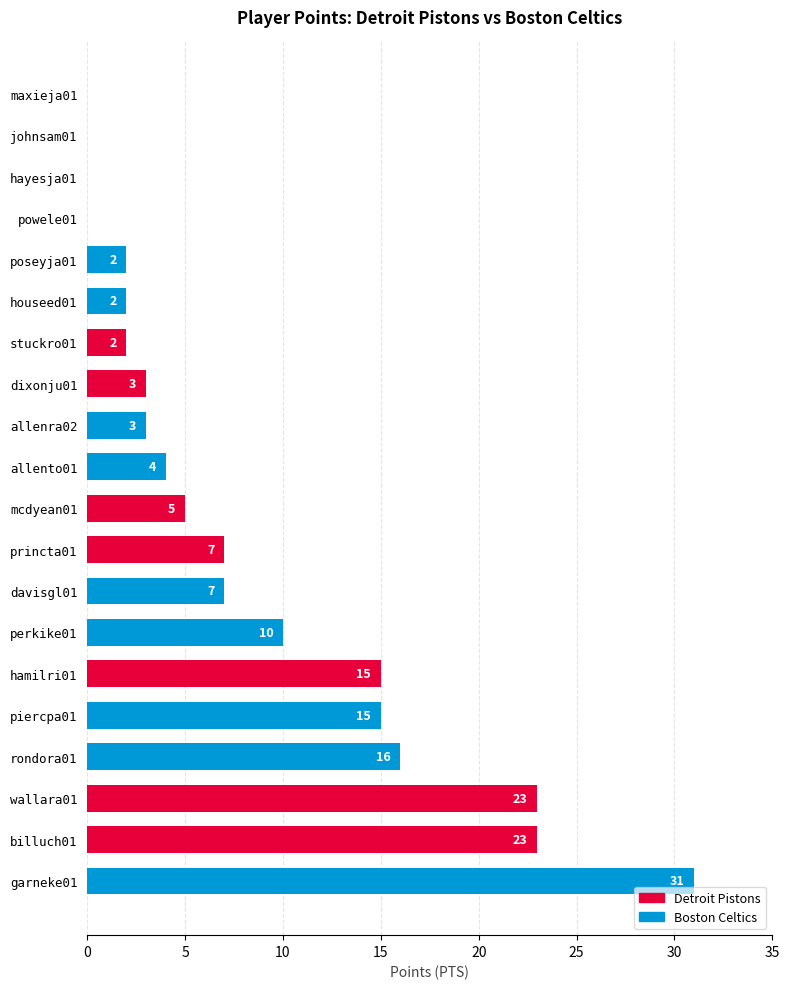

The value at allenra02 is 3. True or false?

True